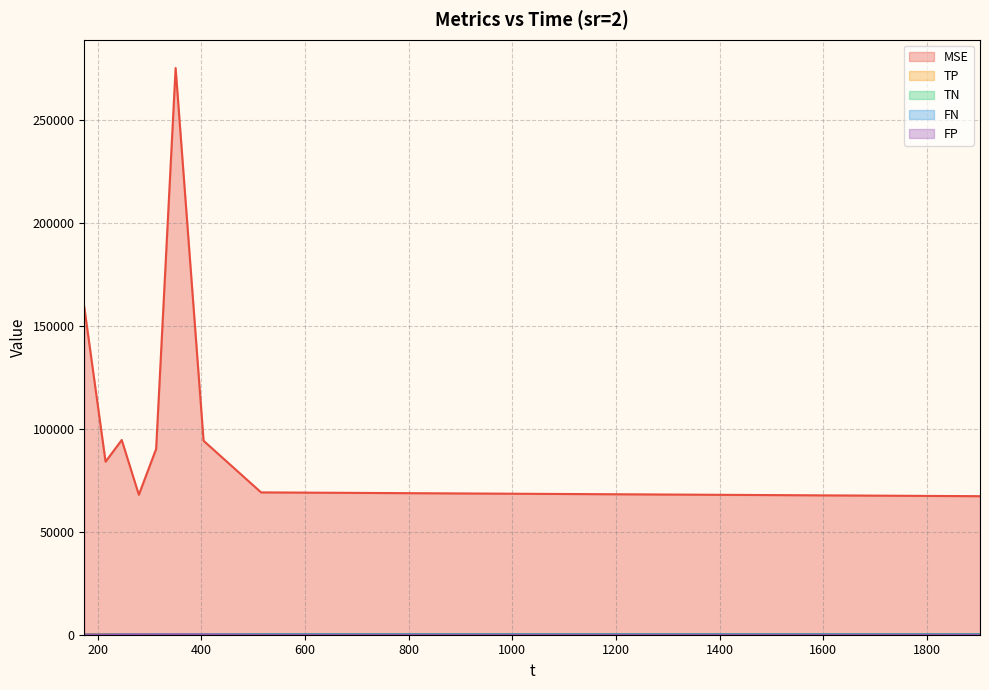

At how many categories does at least one series exceed 203207?

1